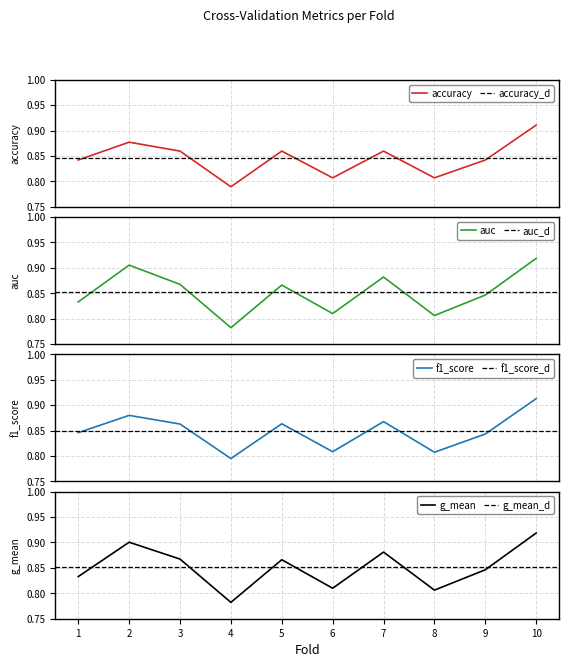

Reading right to left, transcribe all the data shown in this chart.

accuracy: 0.9	0.8	0.8	0.9	0.8	0.9	0.8	0.9	0.9	0.8
auc: 0.9	0.8	0.8	0.9	0.8	0.9	0.8	0.9	0.9	0.8
f1_score: 0.9	0.8	0.8	0.9	0.8	0.9	0.8	0.9	0.9	0.8
g_mean: 0.9	0.8	0.8	0.9	0.8	0.9	0.8	0.9	0.9	0.8